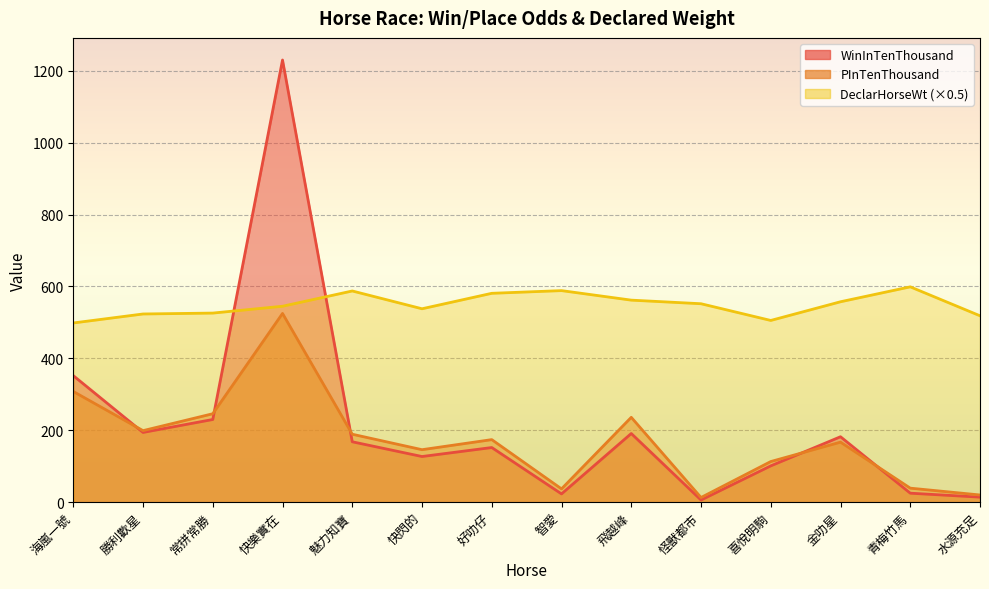

Which series has the widest spread of values?

WinInTenThousand